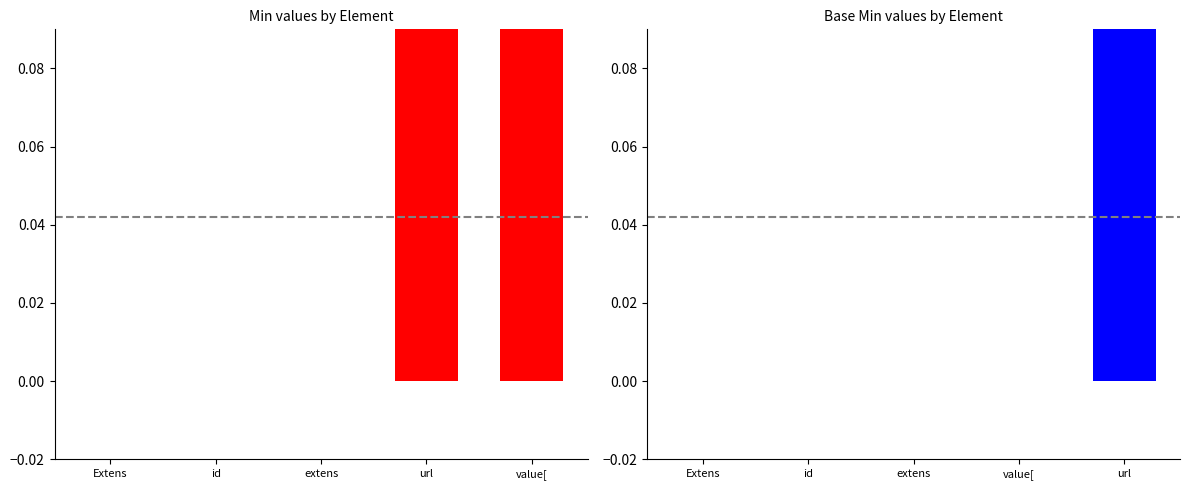

What is the label of the 3rd bar from the left?

extens